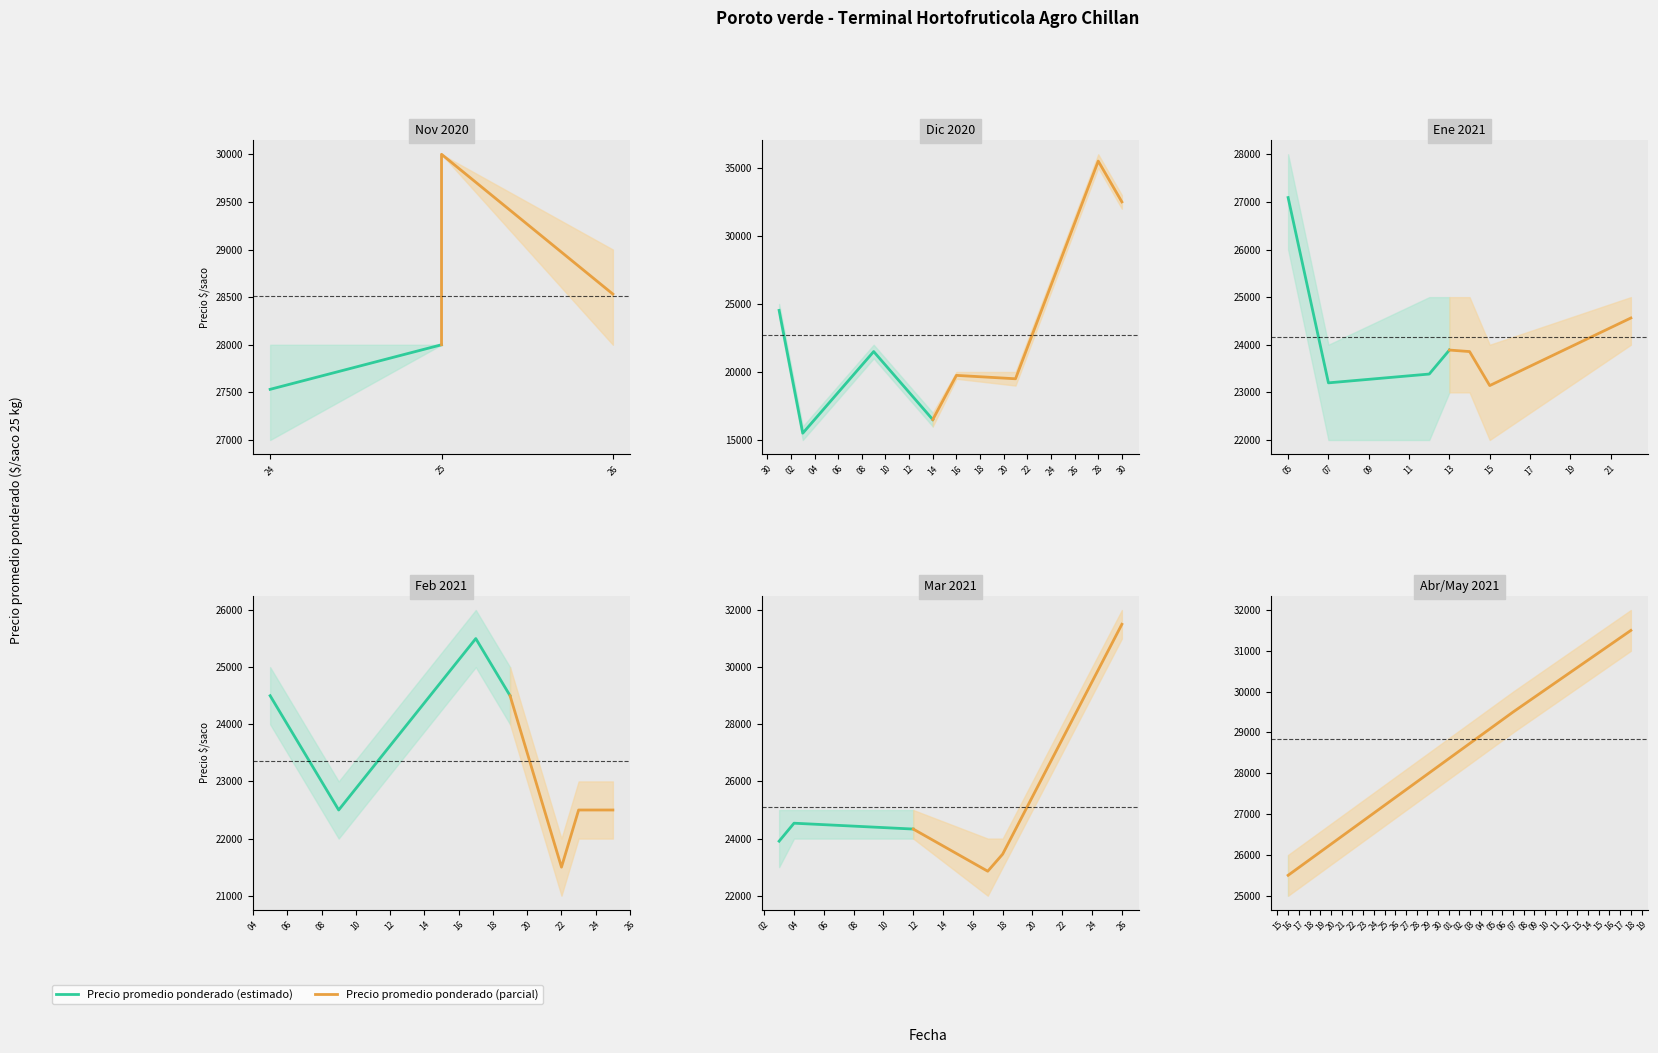

At how many categories does at least one series exceed 27154?

2